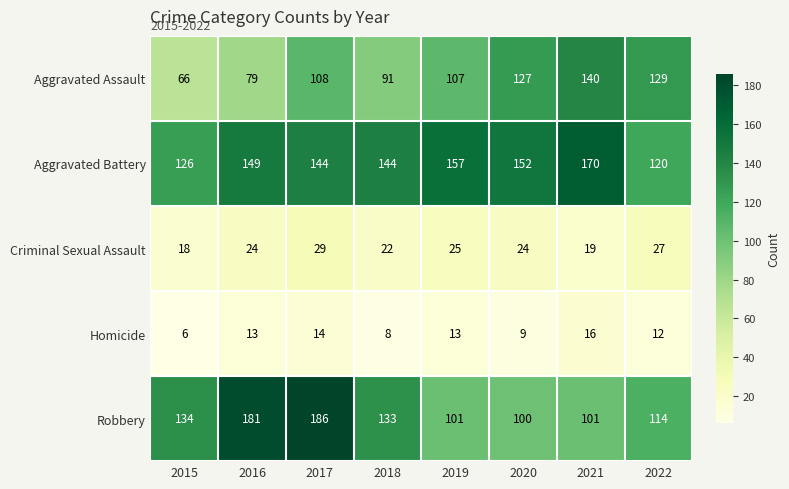

What is the difference between the highest and lowest values at 2016?

168